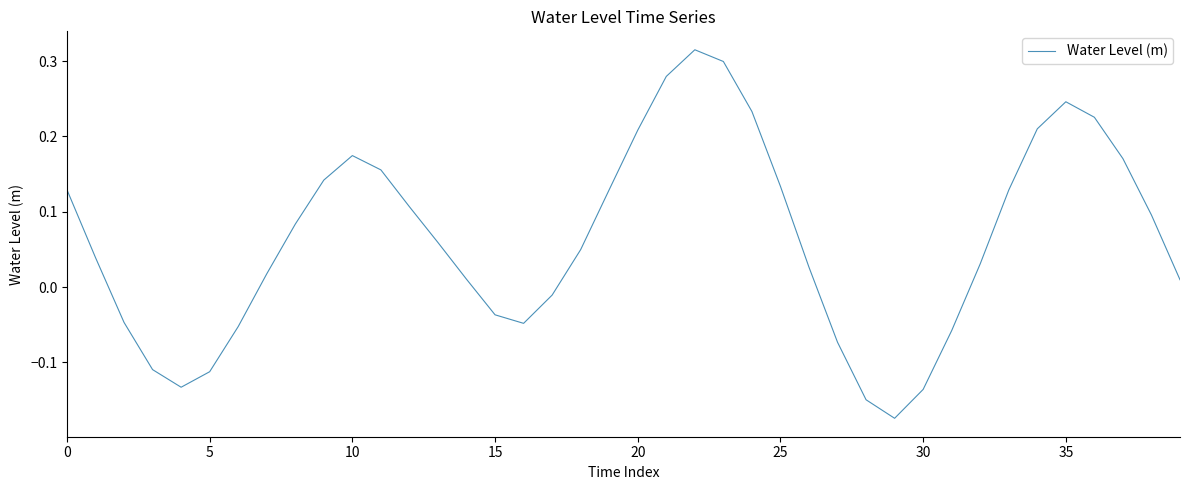

What is the difference between the maximum and minimum values?

0.5